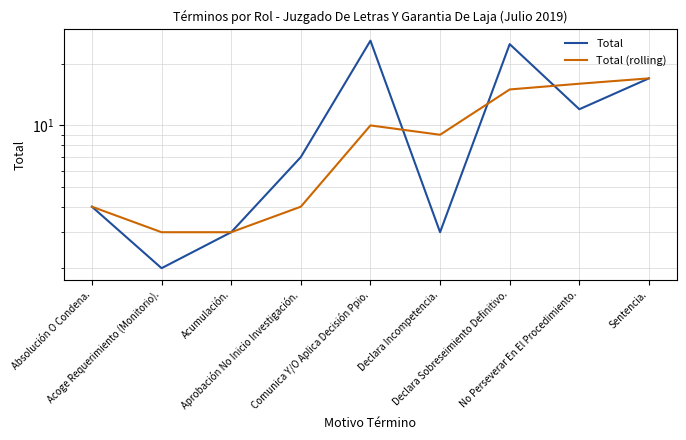

Rank the series at Sentencia. from lowest to highest value.

Total, Total (rolling)